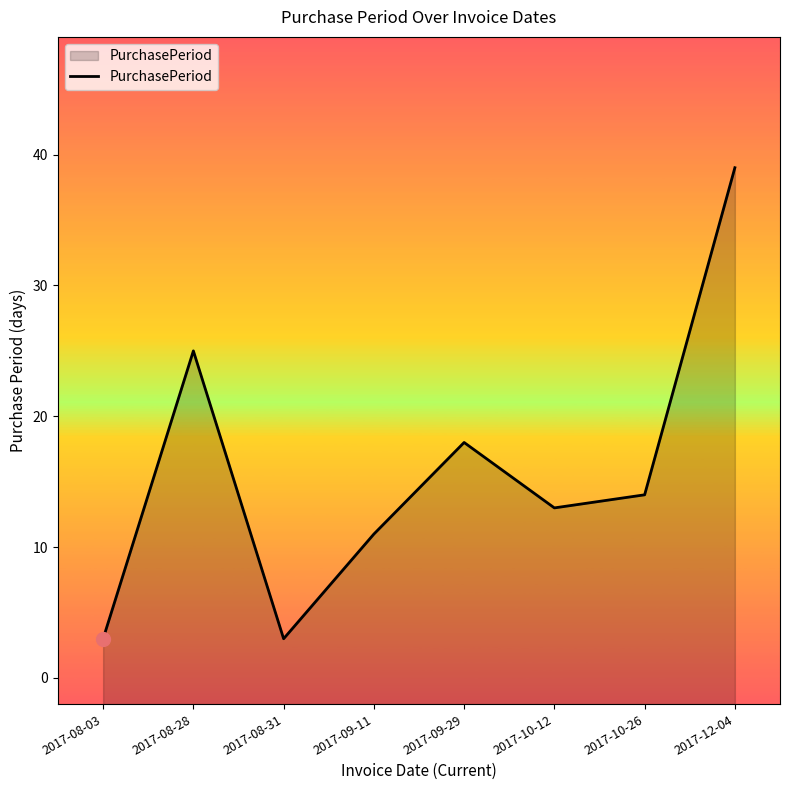

Which has a higher value, 2017-09-29 or 2017-10-26?

2017-09-29